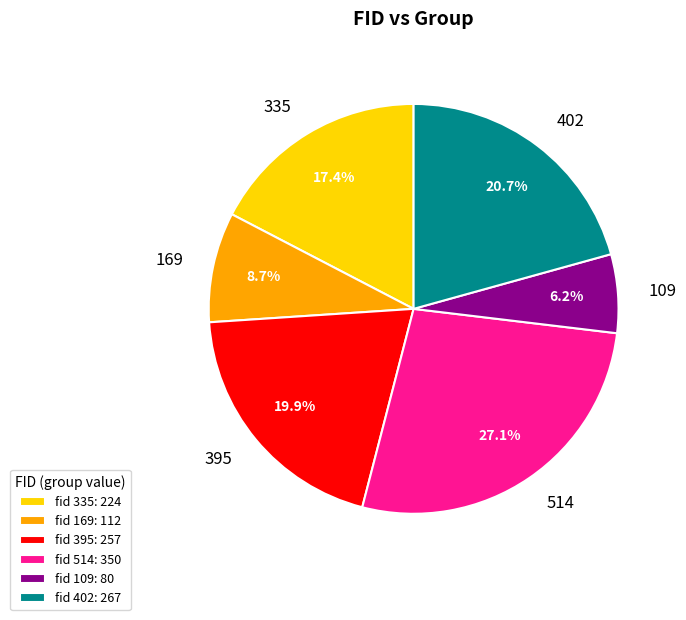

Count the number of slices in the pie.

6